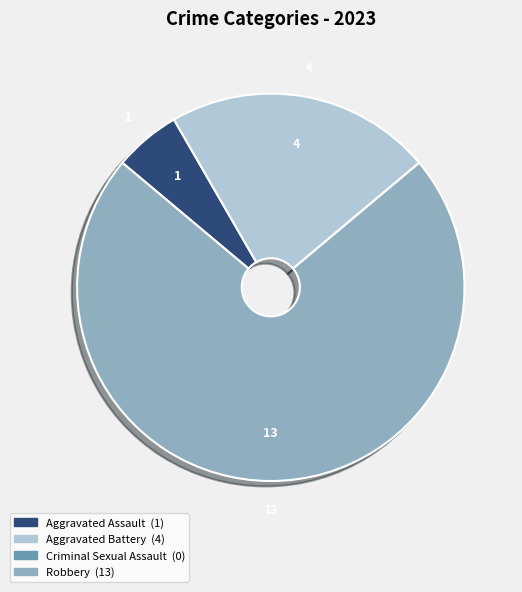

Is there a majority slice in this chart?

Yes